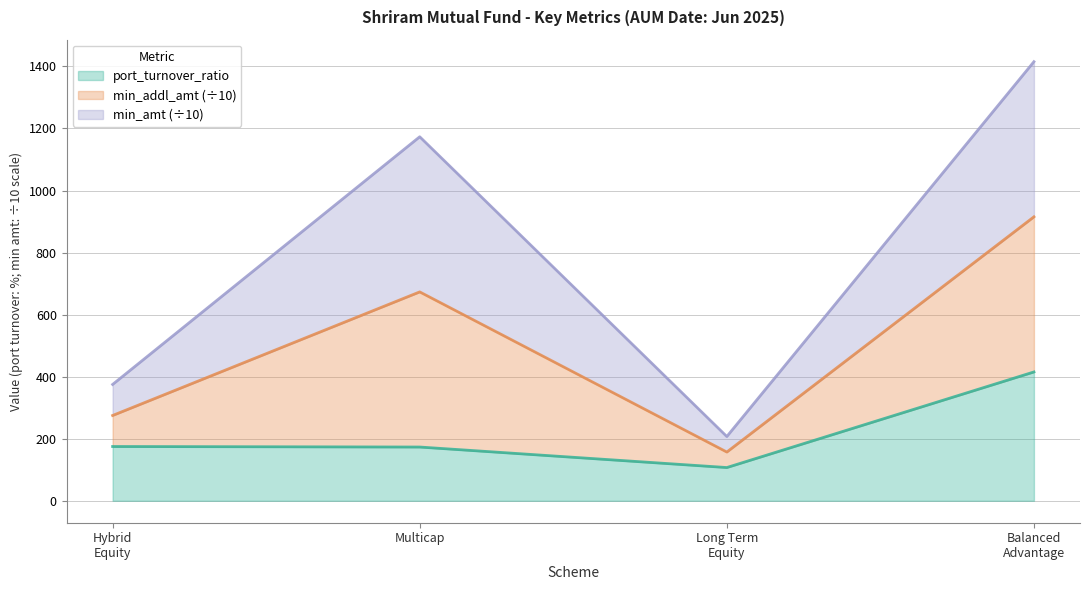

What is the minimum value shown in the chart?

107.1